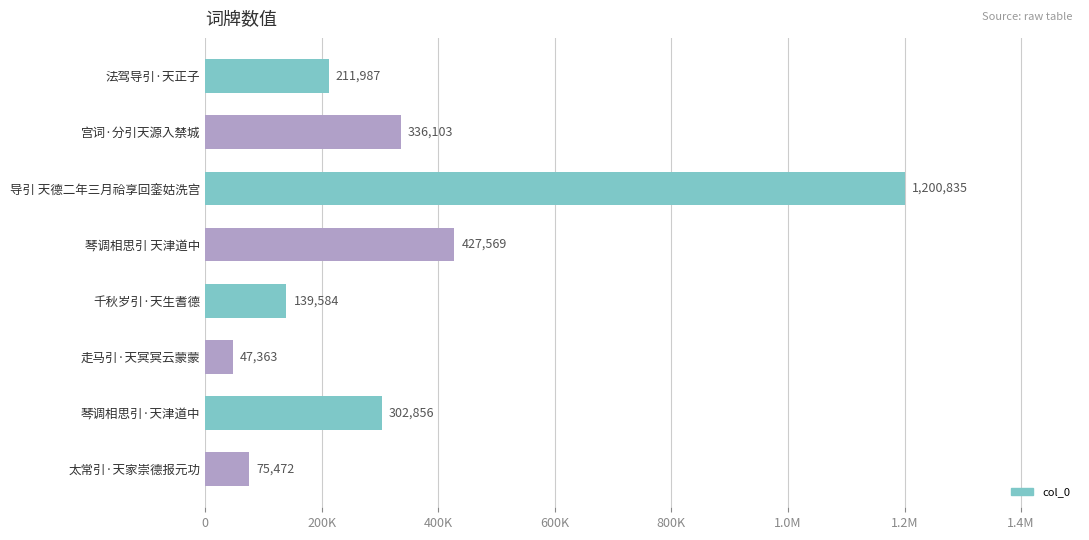

Are the bars horizontal?

Yes